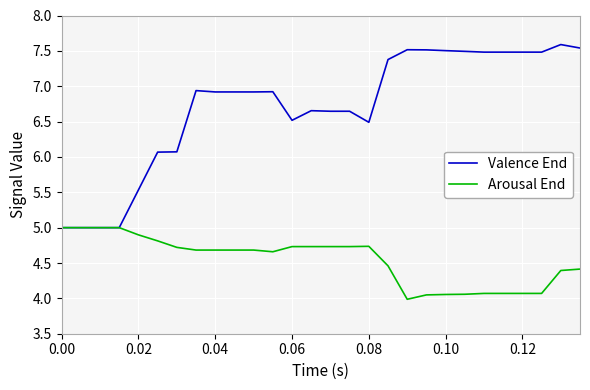

Which series has the widest spread of values?

Valence End